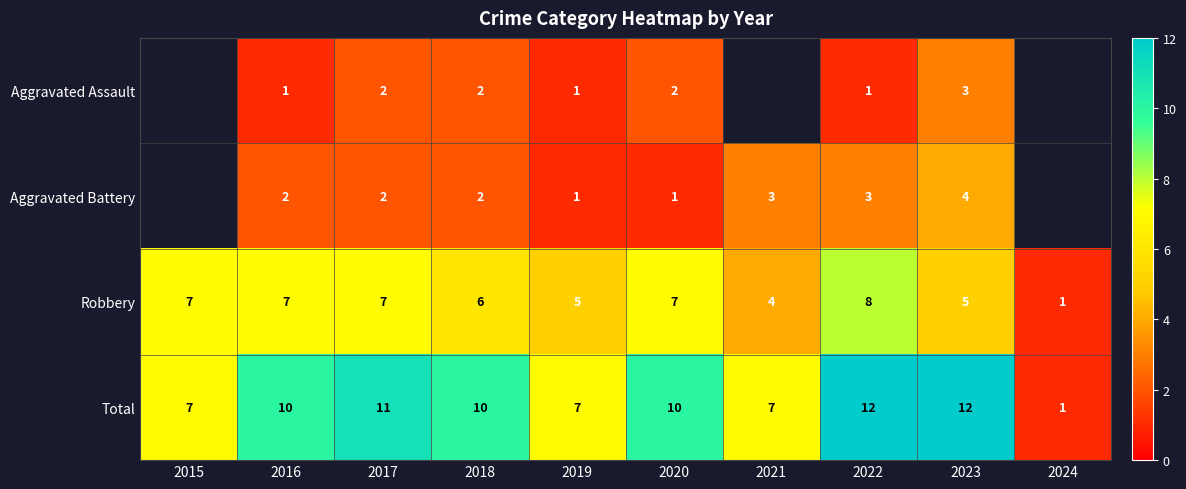

How many distinct data groups are displayed?

4